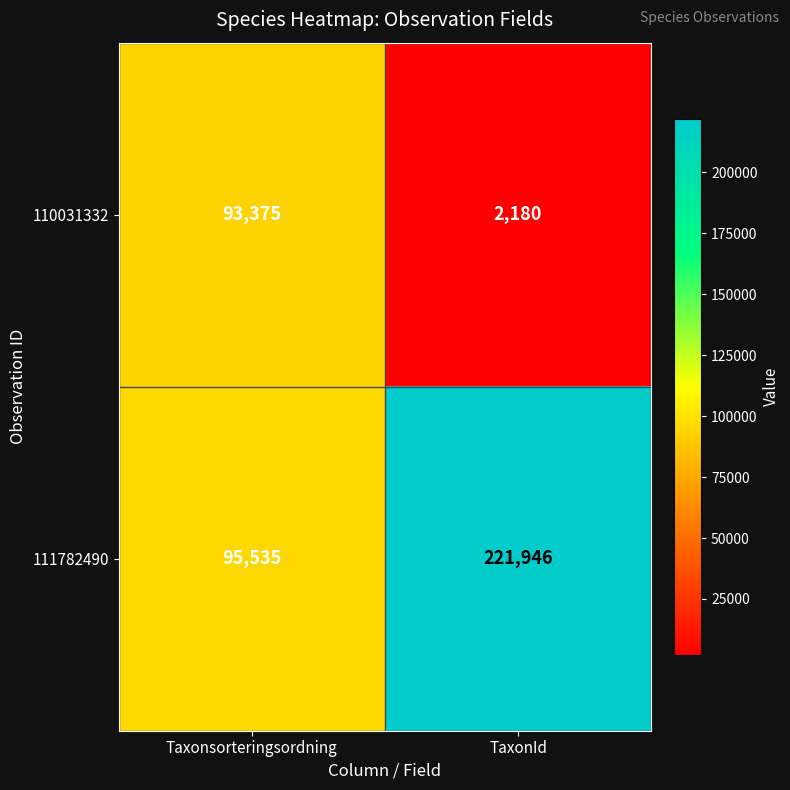

True or false: 110031332 has a value of 51910 at Taxonsorteringsordning.

False